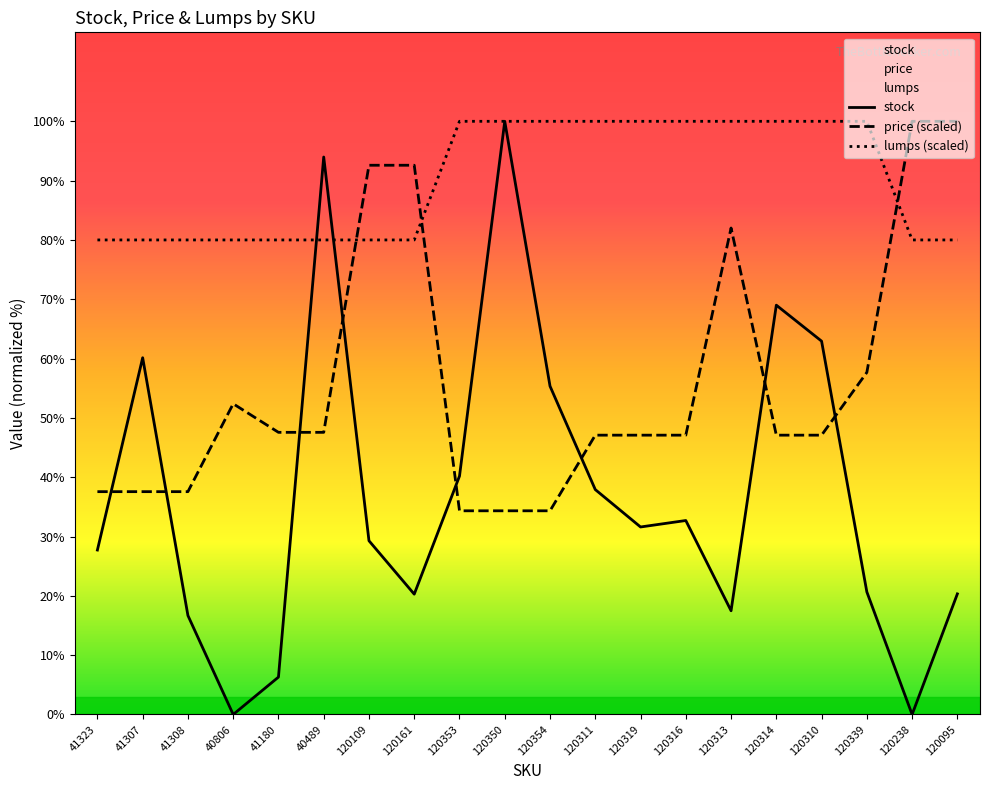

True or false: lumps (scaled) has more than 2 points higher than both neighbors.

False